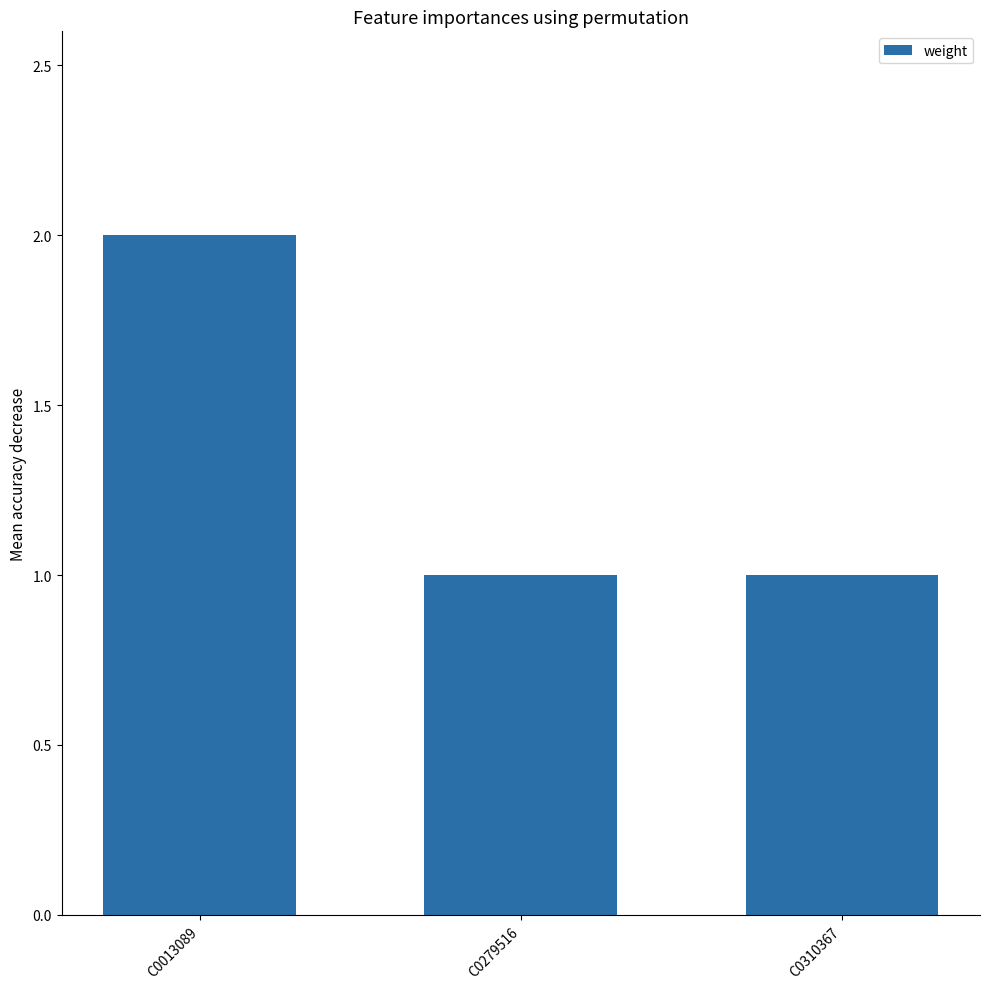

What is the sum of all values?

4